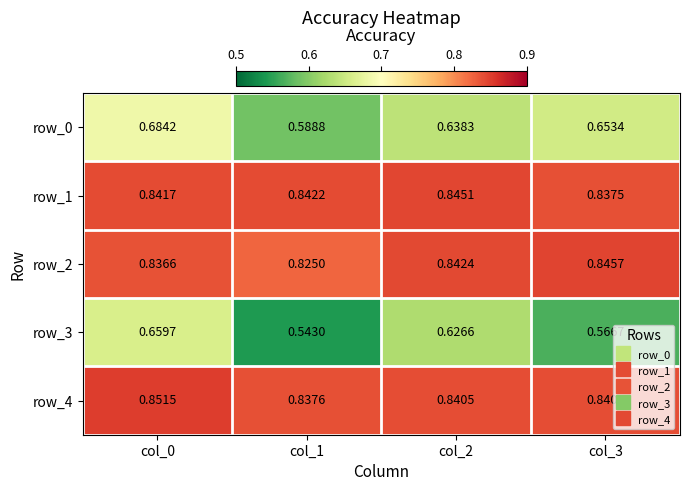

Is the value of row_2 at col_2 greater than the value of row_3 at col_3?

Yes